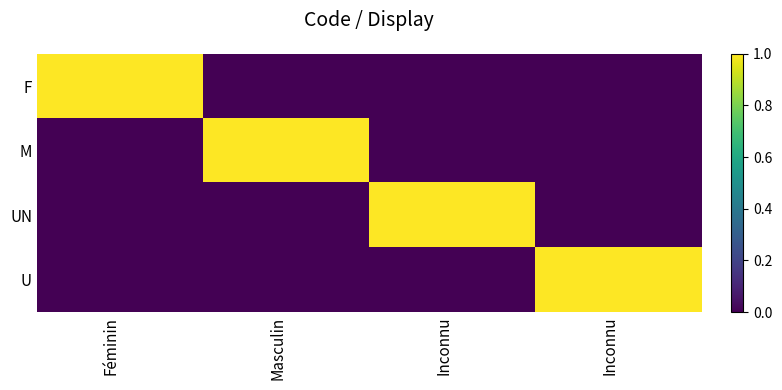

Which category has the highest value across all series?

Féminin